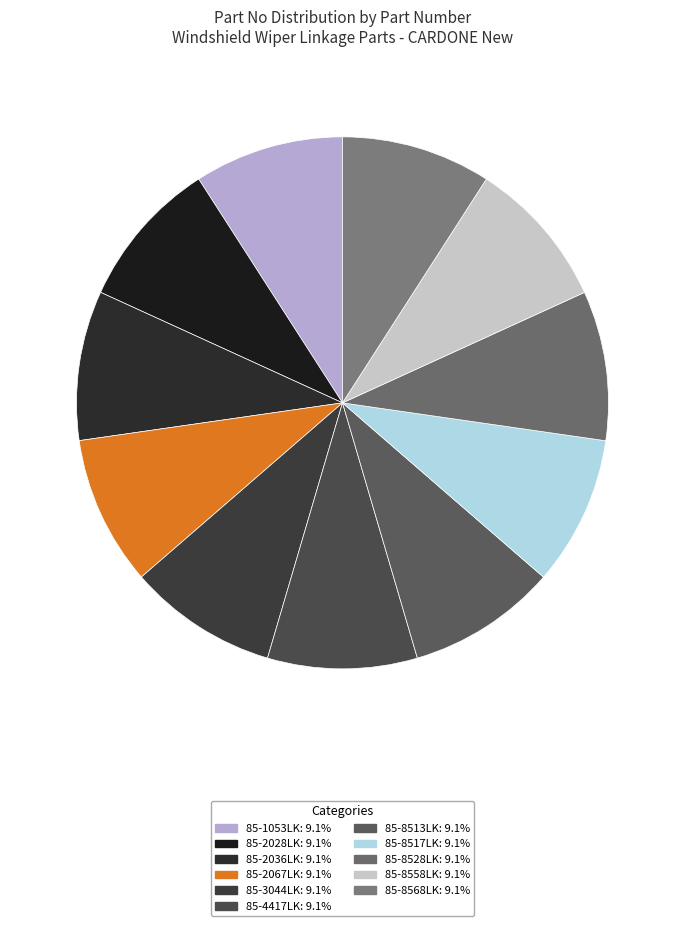

Combined, do 85-2067LK and 85-8528LK account for over 50%?

No